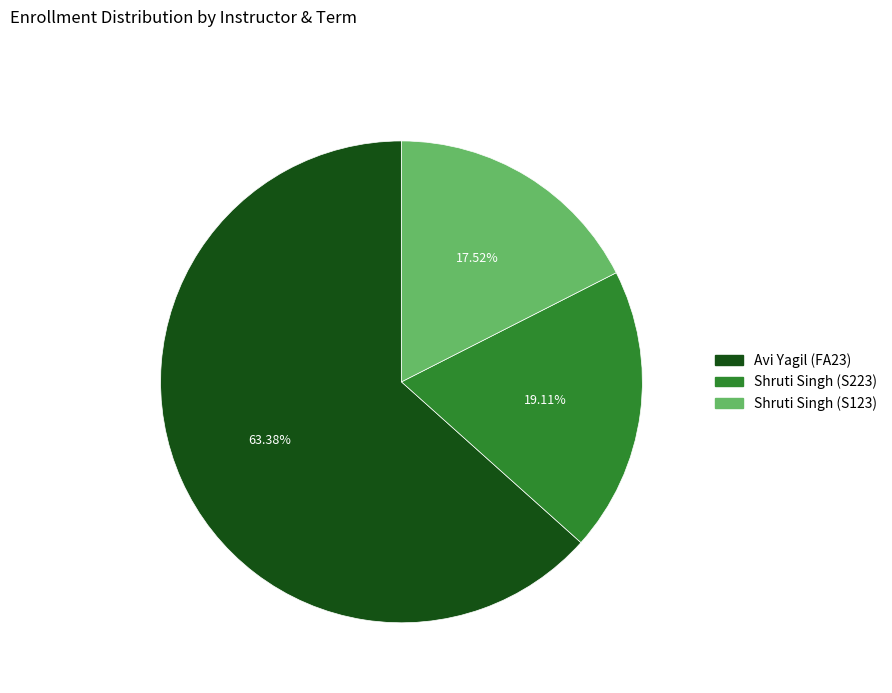

True or false: Avi Yagil (FA23) accounts for 63% of the total.

True